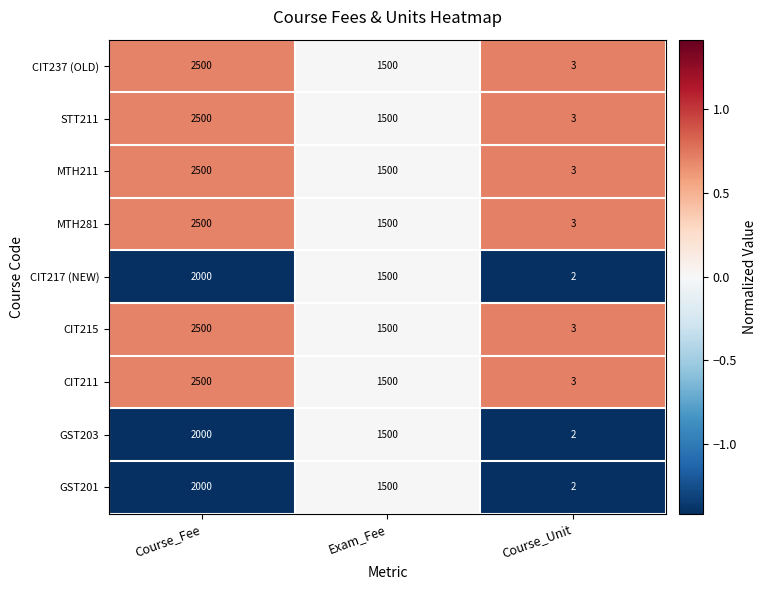

True or false: CIT211 has a value of 2500 at Course_Fee.

True